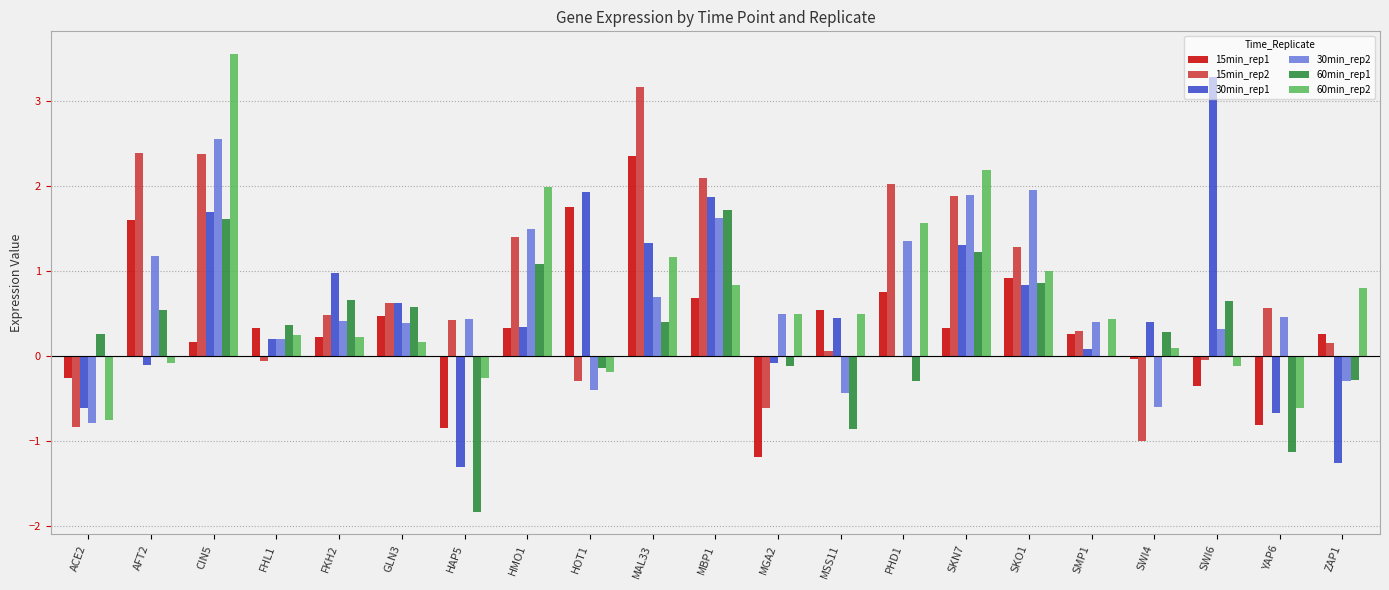

How many groups of bars are there?

21